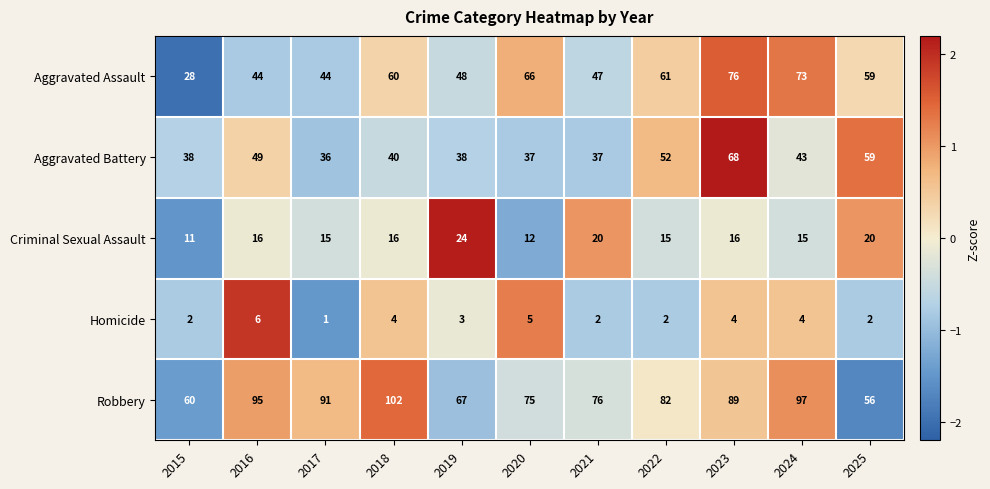

Rank the series by their maximum value, from lowest to highest.

Homicide, Criminal Sexual Assault, Aggravated Battery, Aggravated Assault, Robbery